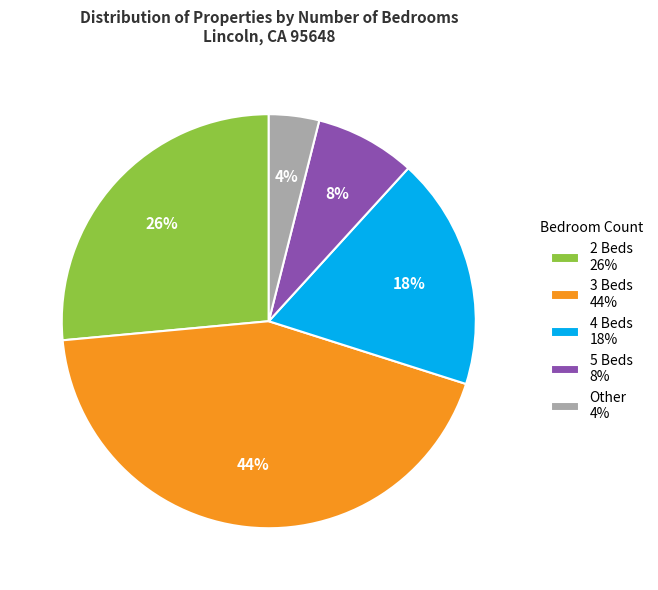

Which slice is the largest?

3 Beds